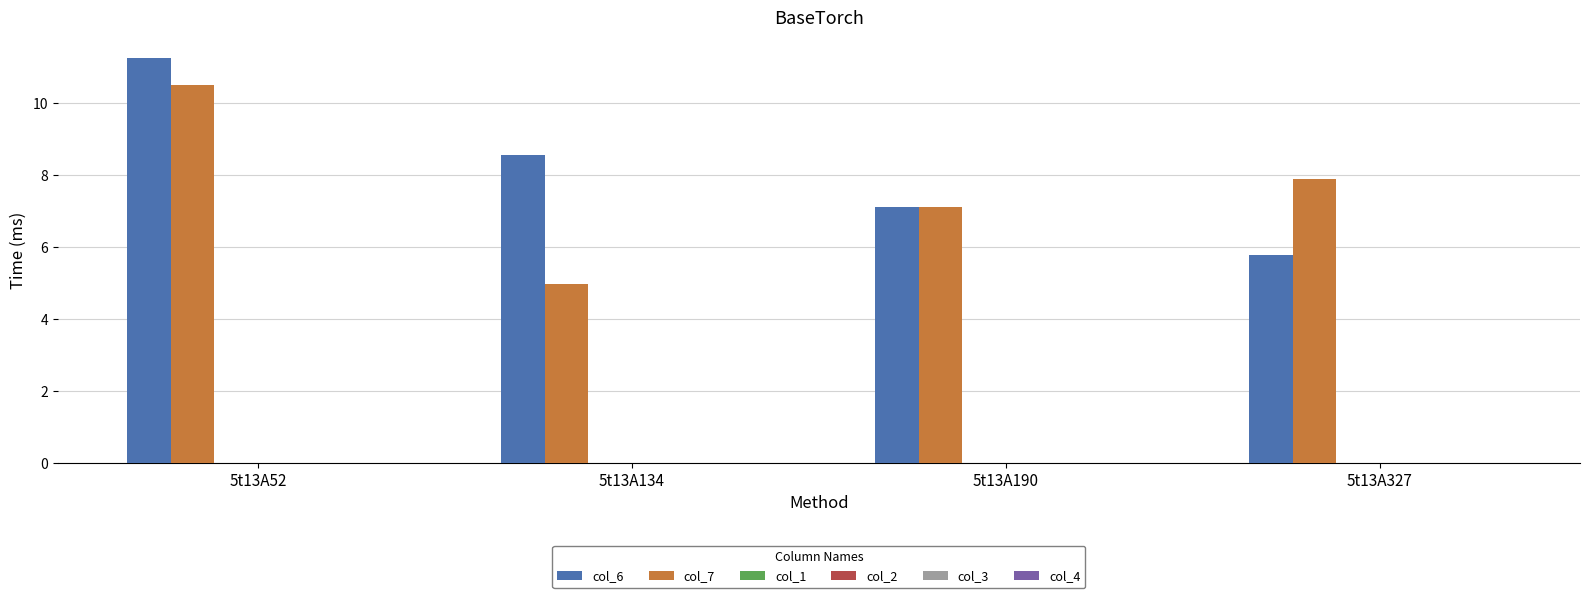

What is the minimum value shown in the chart?

5.0